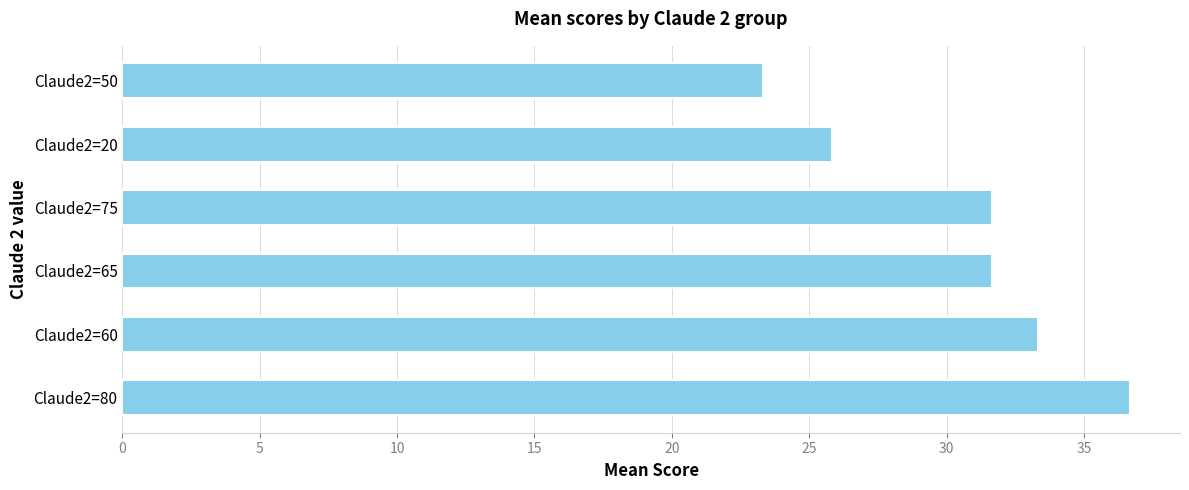

What is the sum of the values at Claude2=65 and Claude2=60?

65.0